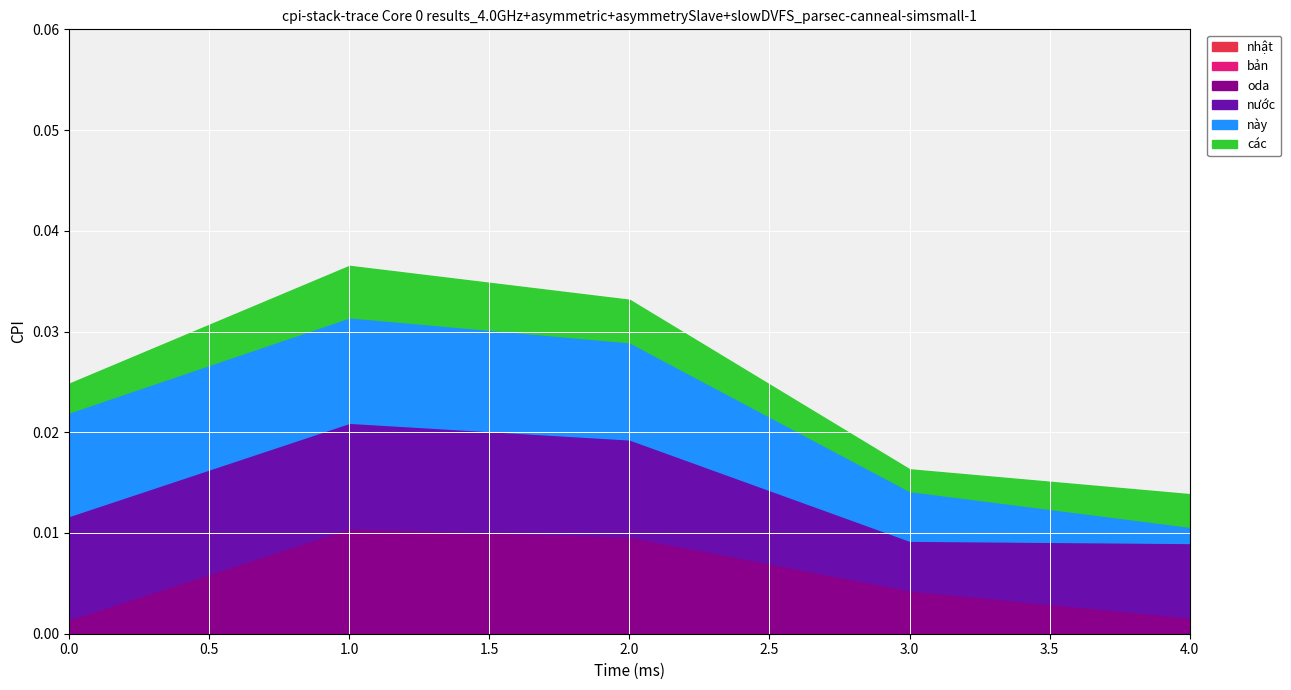

How many lines are shown in the chart?

6